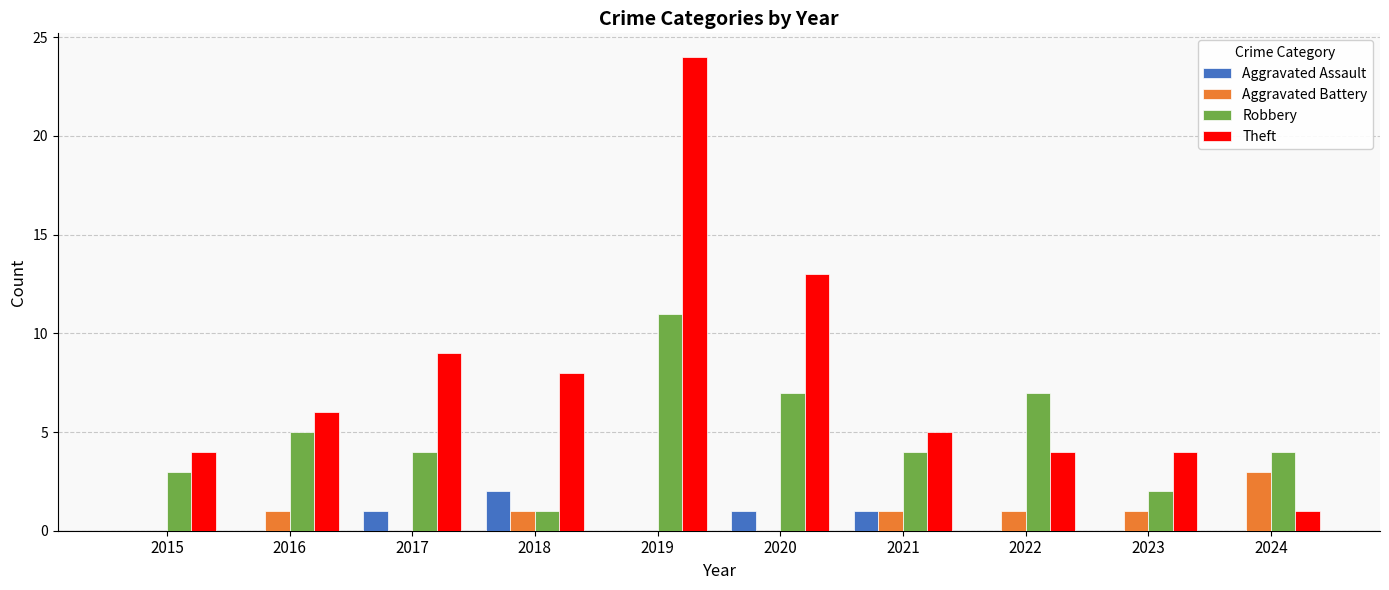

How many categories are shown in the chart?

10